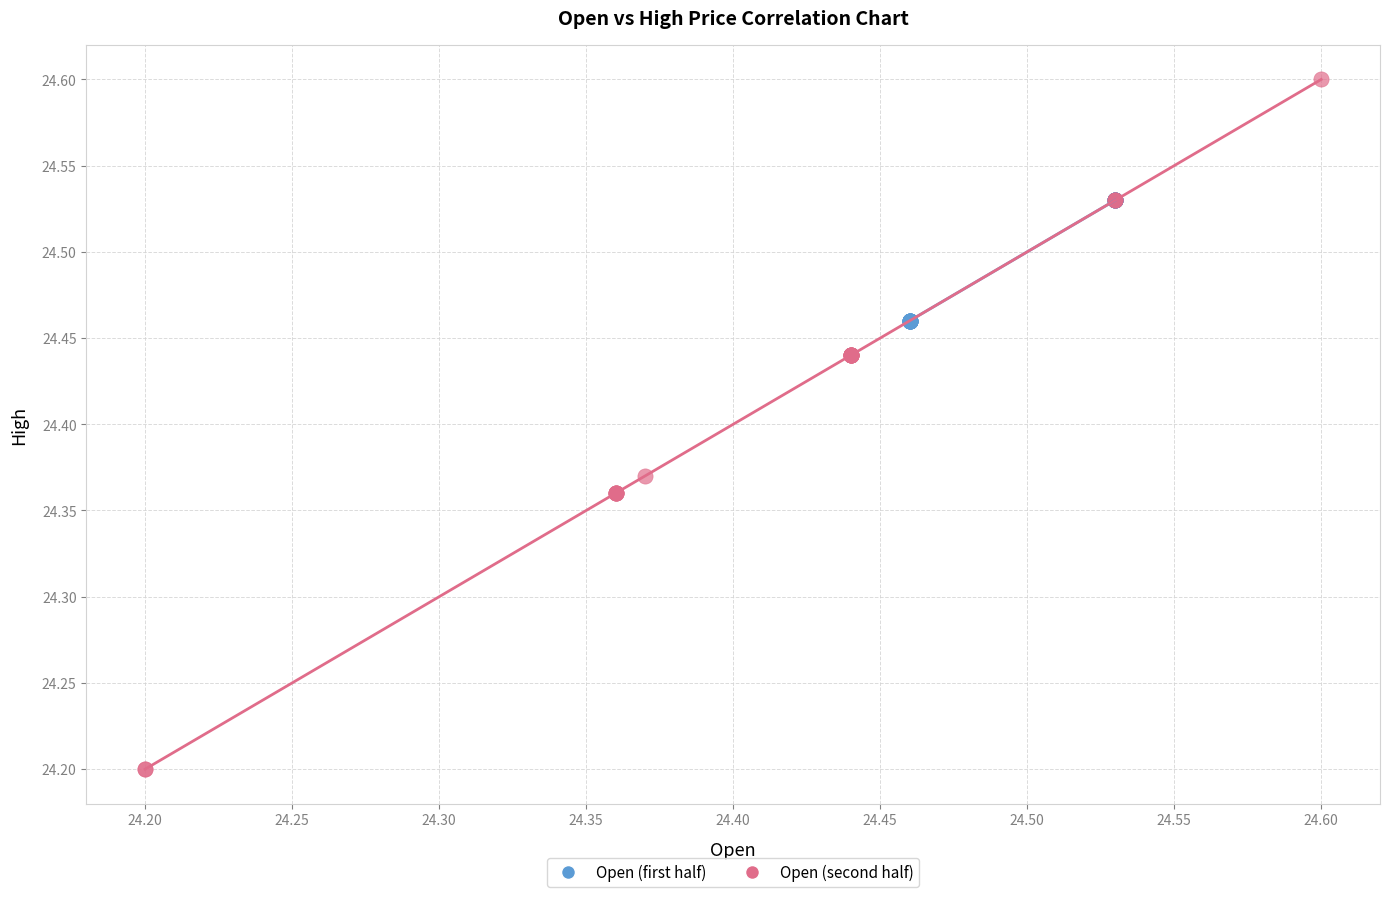

Which series contains the highest Y value?

Open (second half)